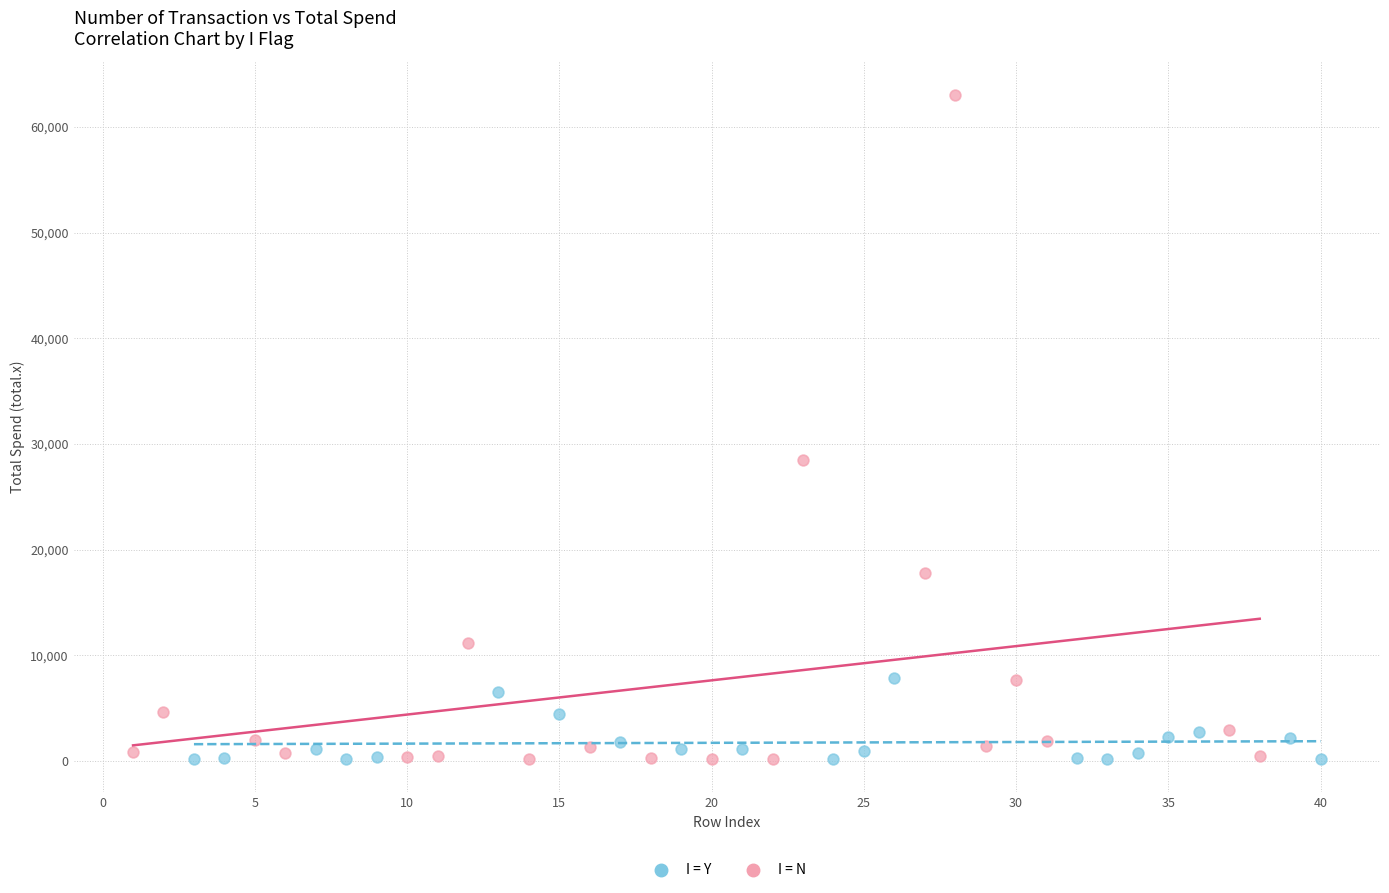

Which series reaches the maximum Y coordinate?

I = N